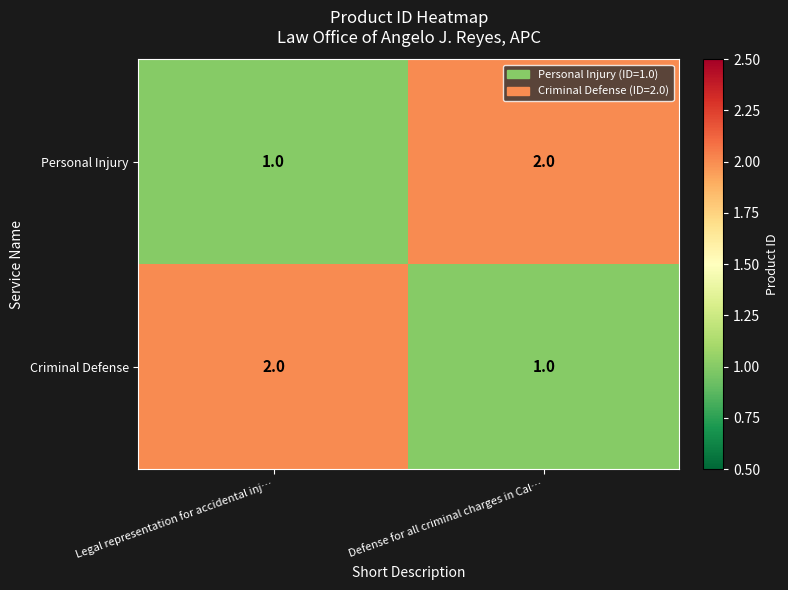

What is the sum of the Personal Injury values at Legal representation for accidental inj… and Defense for all criminal charges in Cal…?

3